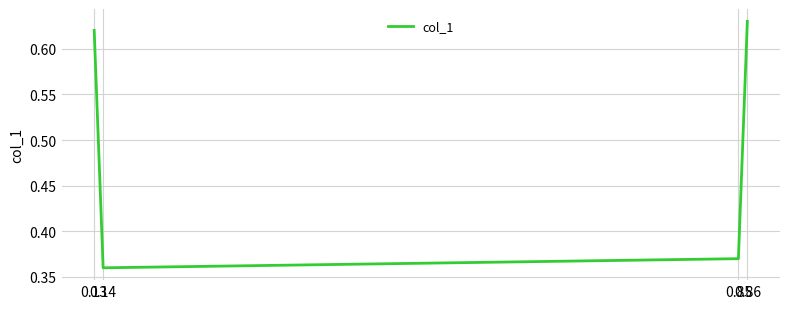

List the labels in order of value, smallest first.

0.14, 0.85, 0.13, 0.86